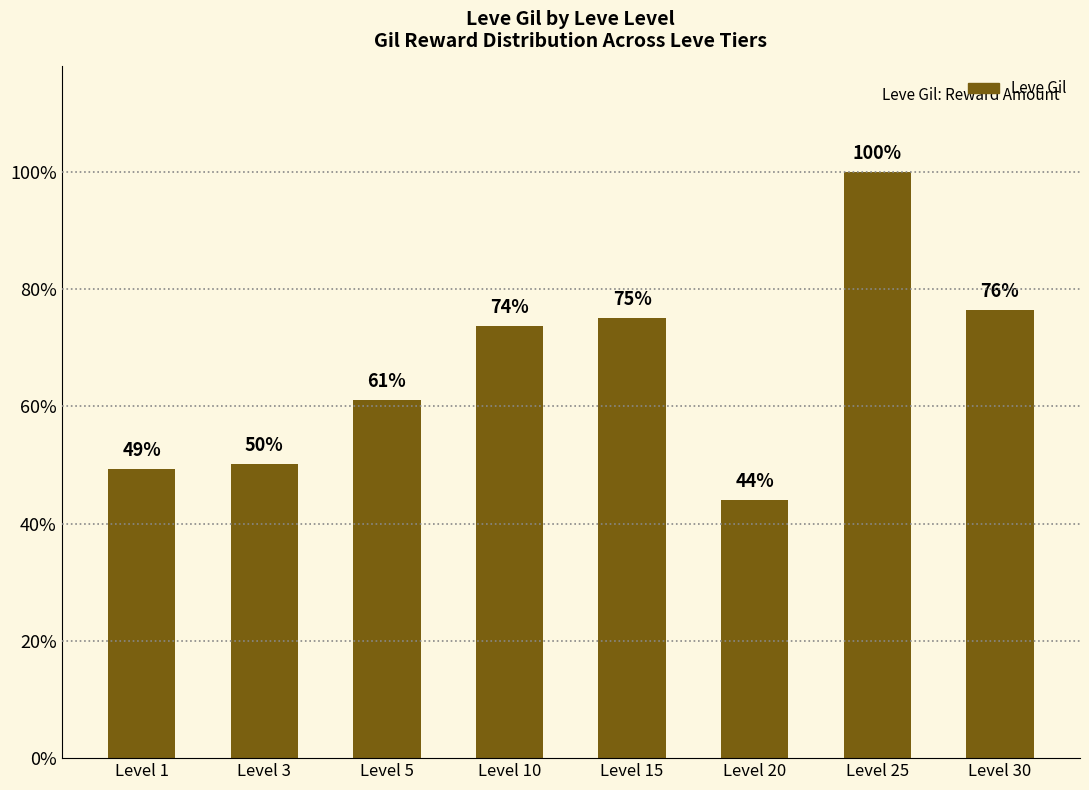

Rank the categories by value from highest to lowest.

Level 25, Level 30, Level 15, Level 10, Level 5, Level 3, Level 1, Level 20